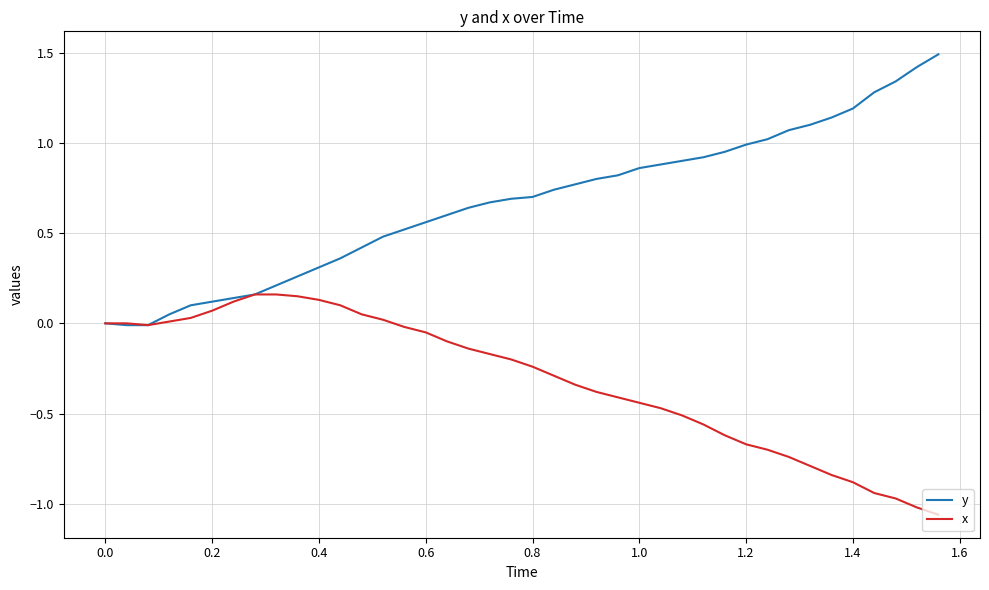

What is the highest value of the y series?

1.5